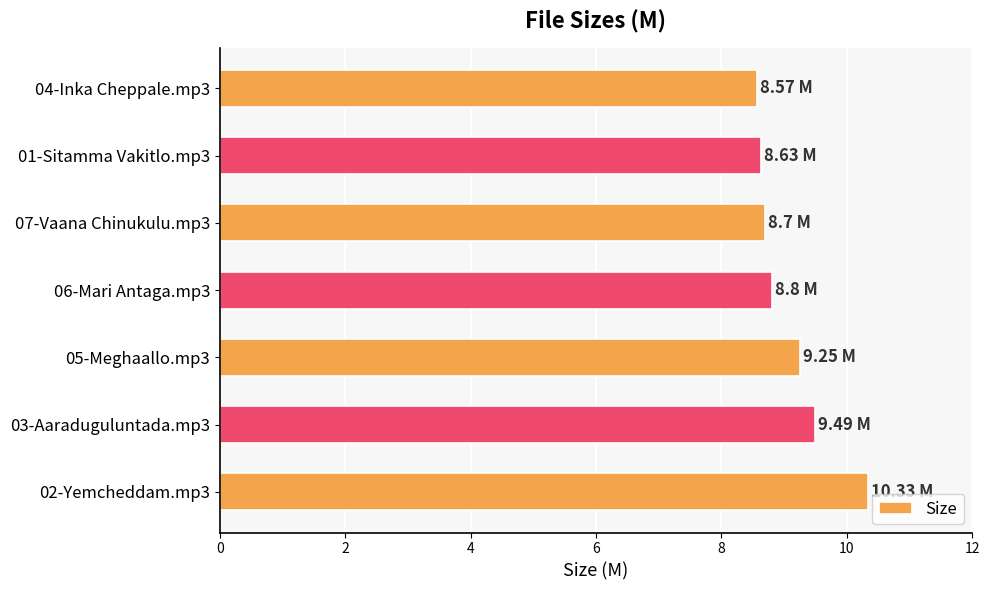

What is the average value?

9.1